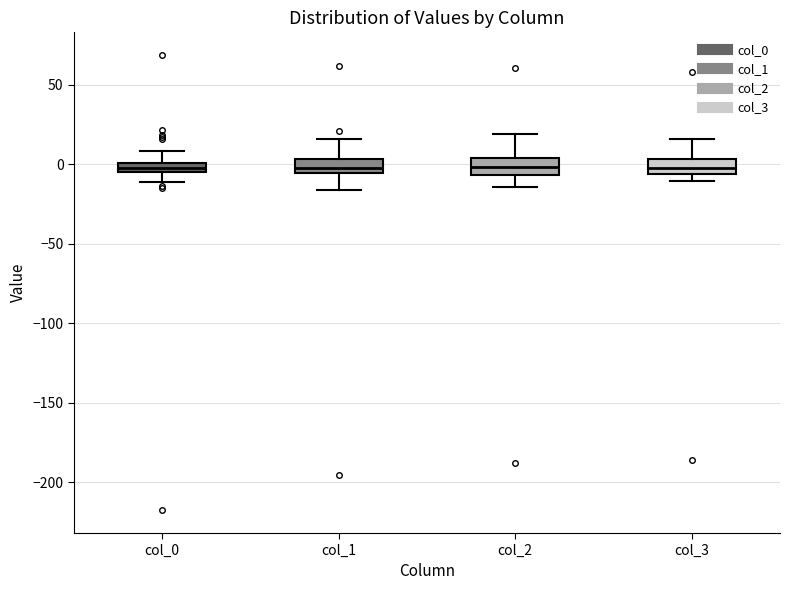

Where is the lower edge of the box for col_2 on the y-axis? The values are not printed on the chart, so give them approximately, as read against the axis.

-5